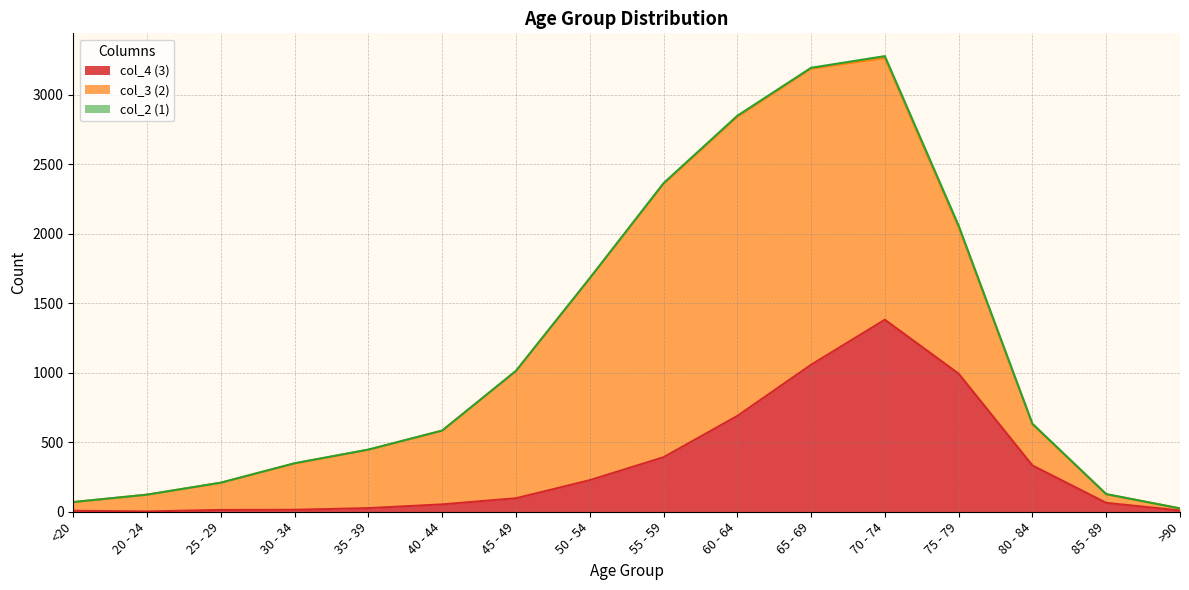

How many data points in col_3 (2) are above 530?

7